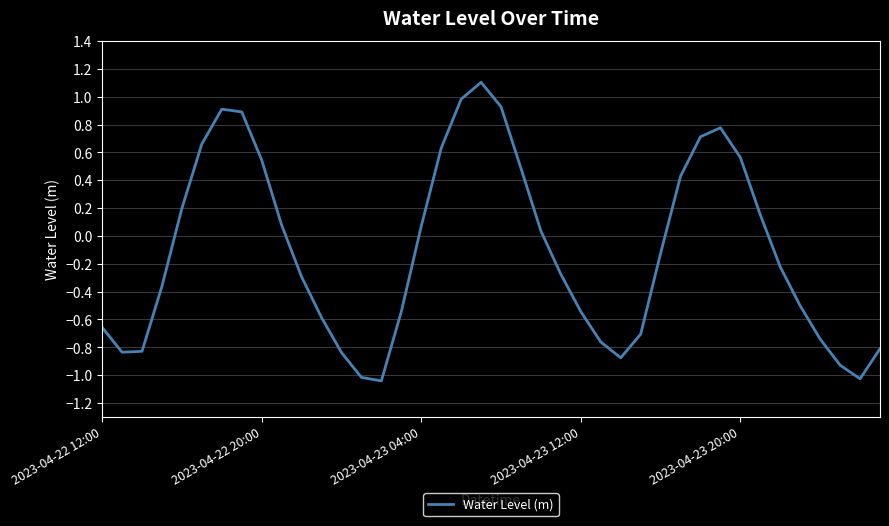

What is the maximum value shown in the chart?

1.1